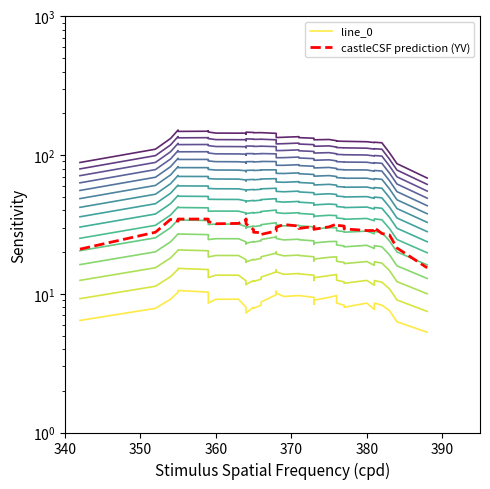

True or false: line_0 and castleCSF prediction (YV) cross at least once.

False